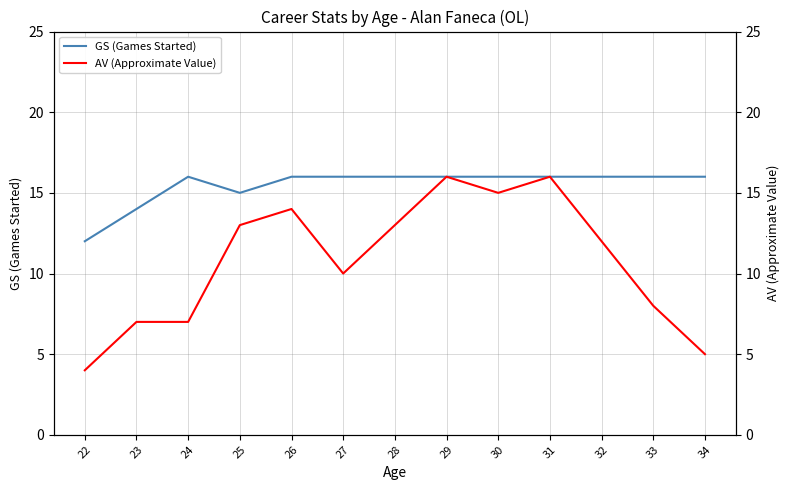

Where is GS (Games Started) nearest to the value 14?

23